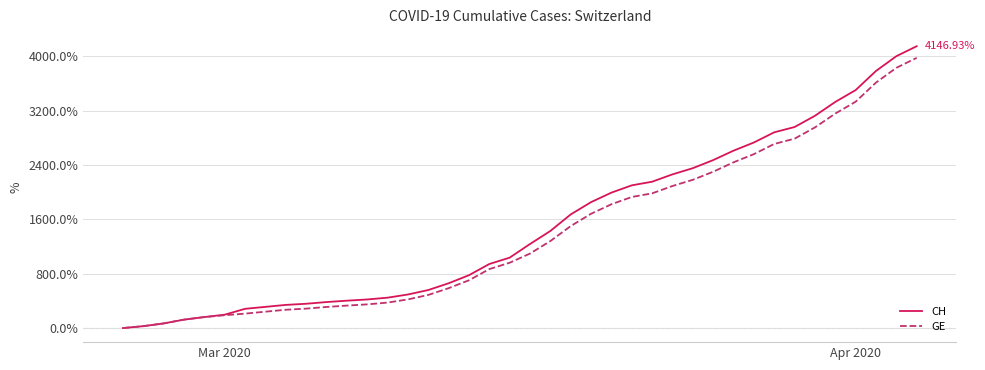

What is the average value of the GE series?

1404.4